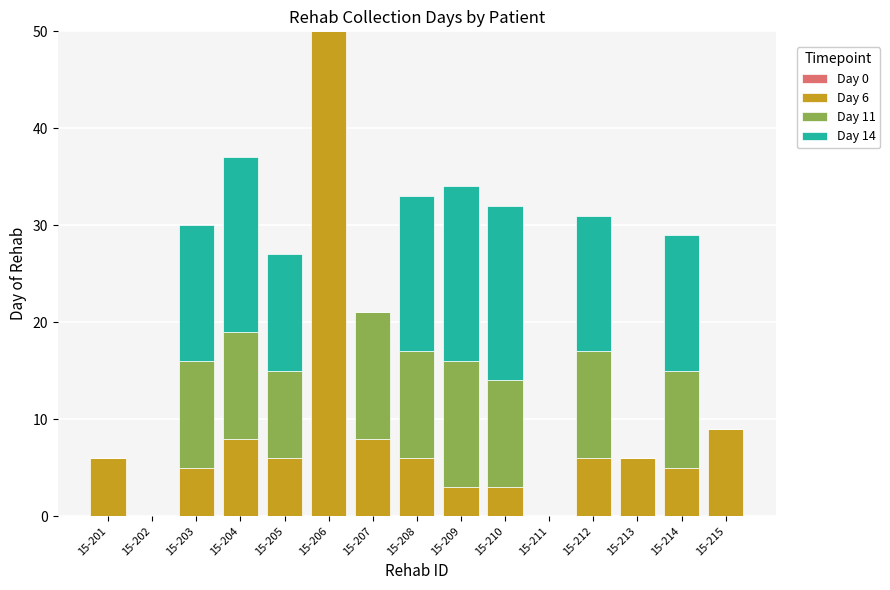

How many series are shown in this chart?

3